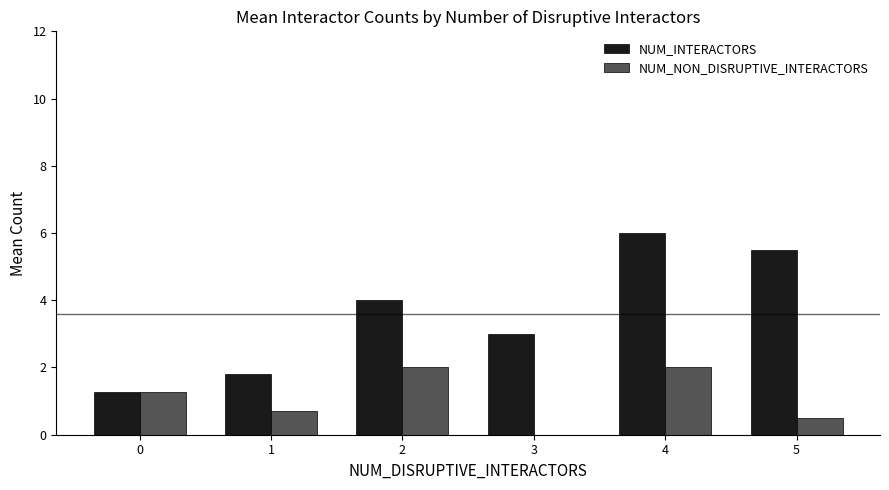

Reading left to right, list all the values displayed in this chart.

NUM_INTERACTORS: 1.3	1.8	4.0	3.0	6.0	5.5
NUM_NON_DISRUPTIVE_INTERACTORS: 1.3	0.7	2.0	0.0	2.0	0.5